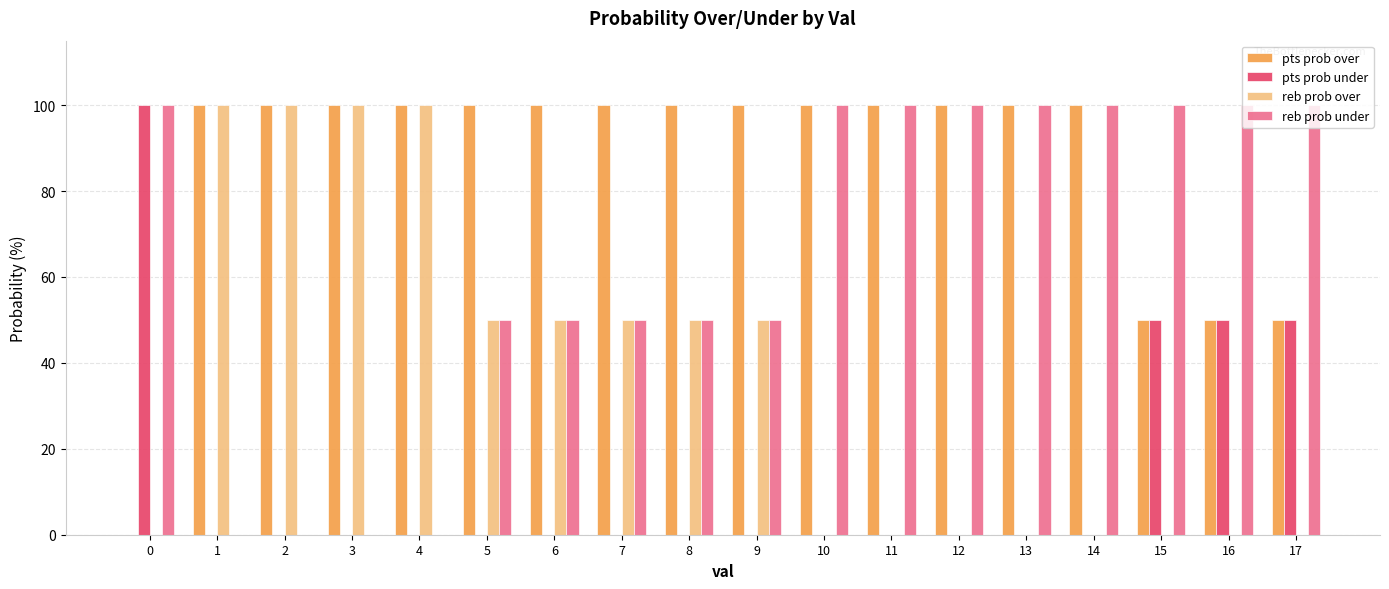

What is the greatest value displayed?

100